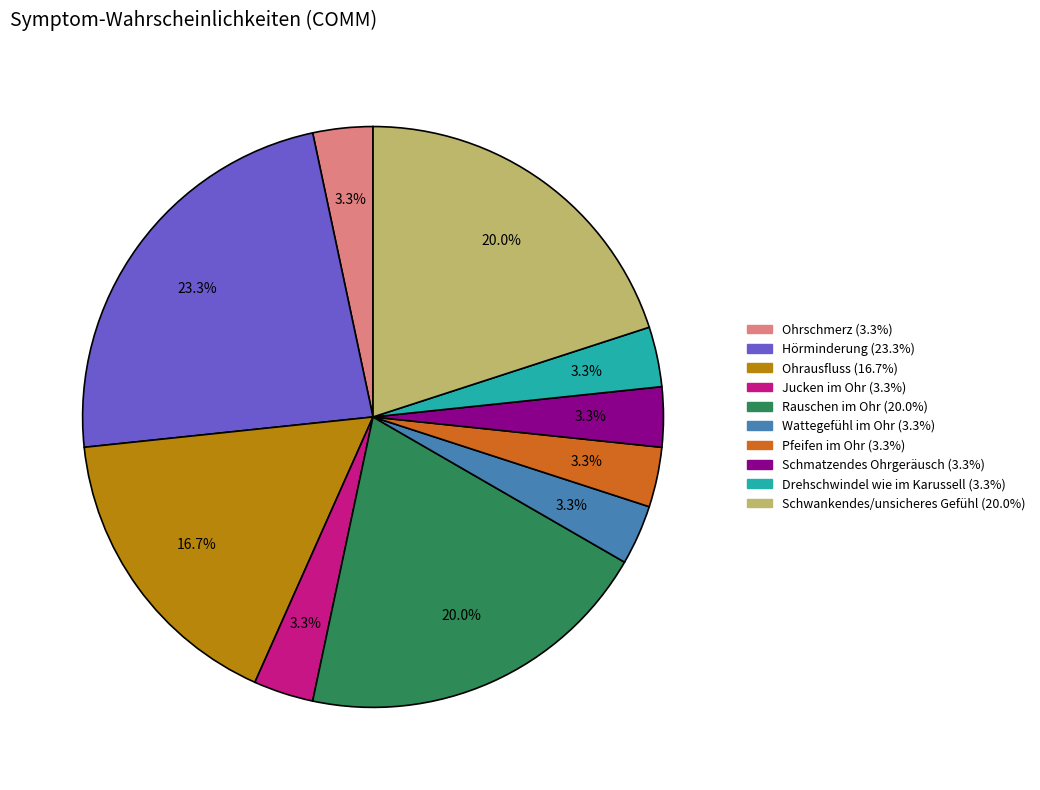

To the nearest percent, what is the difference between the Ohrschmerz and Rauschen im Ohr slice percentages?

17%